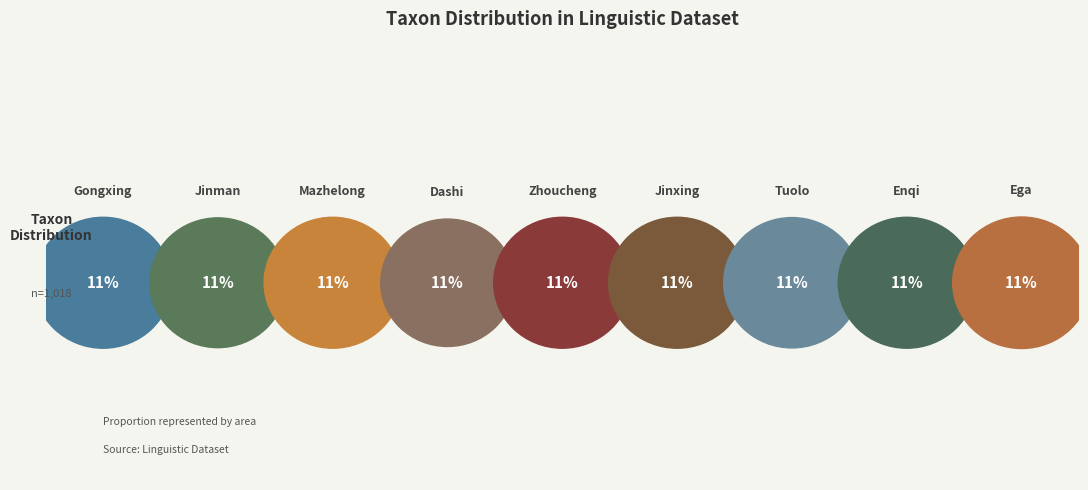

Count the number of slices in the pie.

9